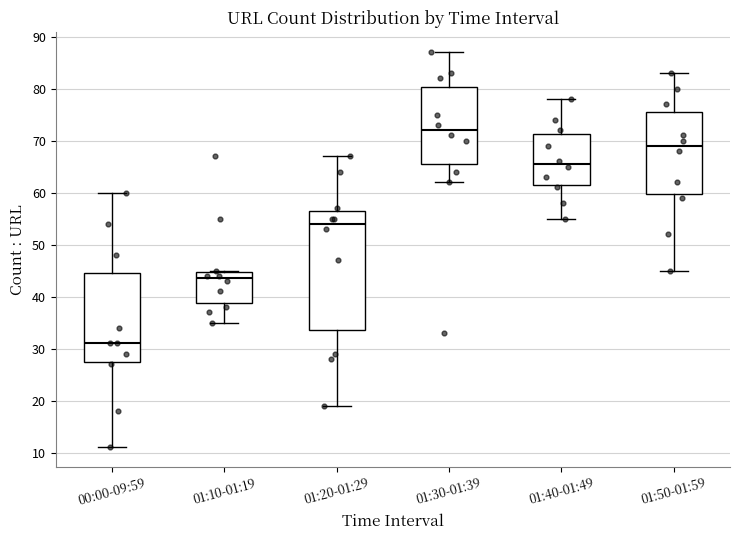

Which box has the lowest median line?

00:00-09:59